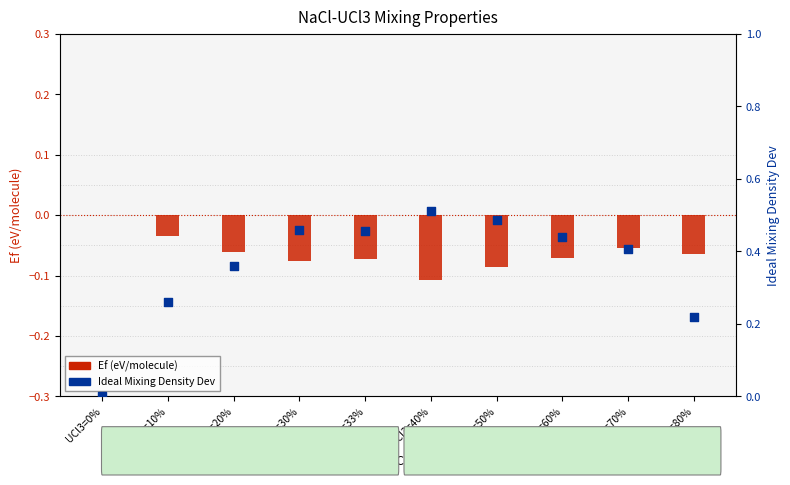

Which series has the largest total across all categories?

Ideal Mixing Density Dev